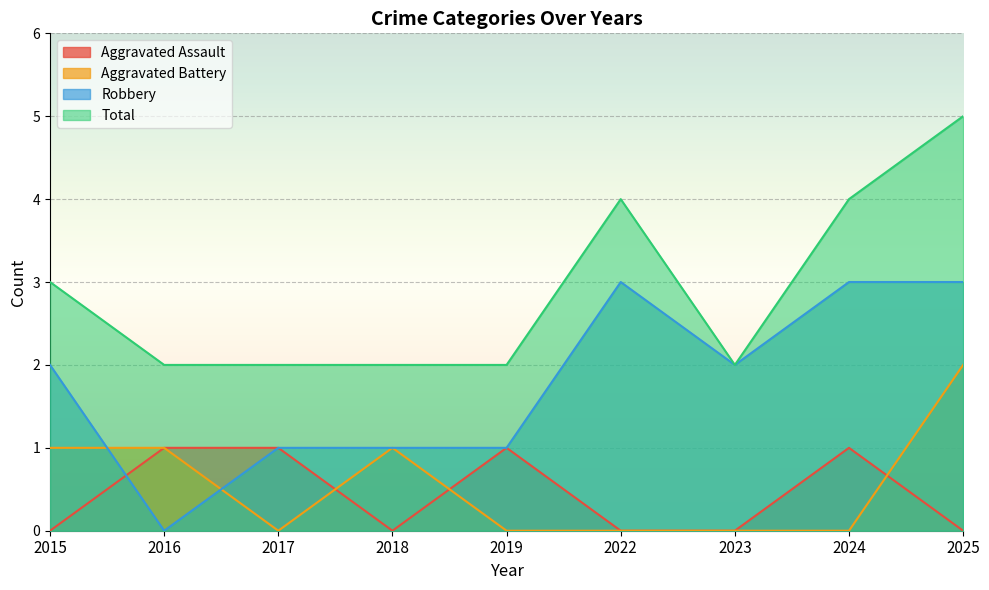

What is the difference between the highest and lowest values at 2025?

5